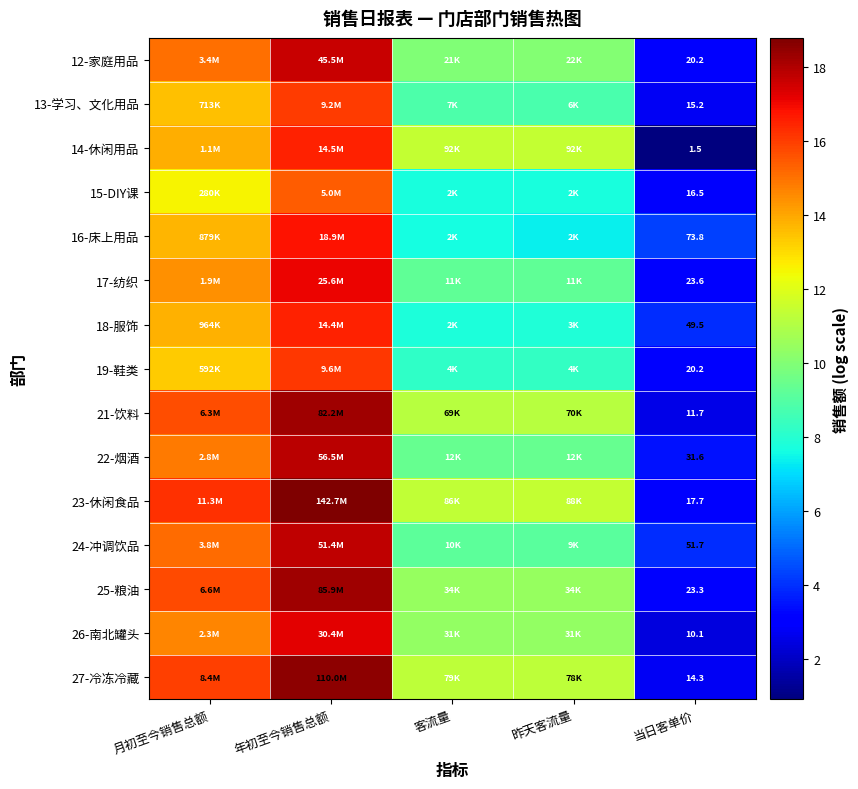

Is the value of 26-南北罐头 at 当日客单价 greater than the value of 21-饮料 at 月初至今销售总额?

No